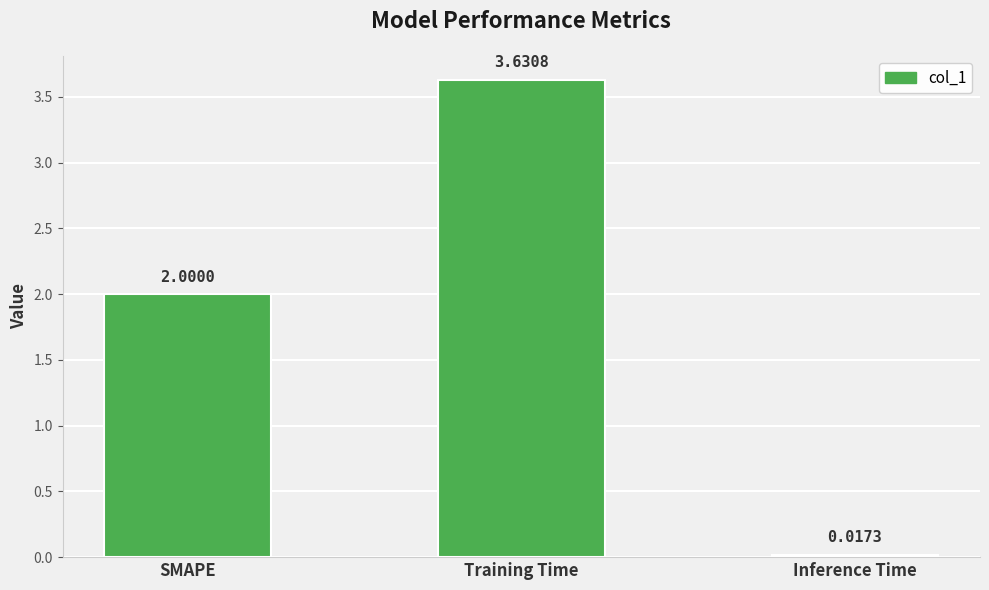

Which category has the highest value across all series?

Training Time